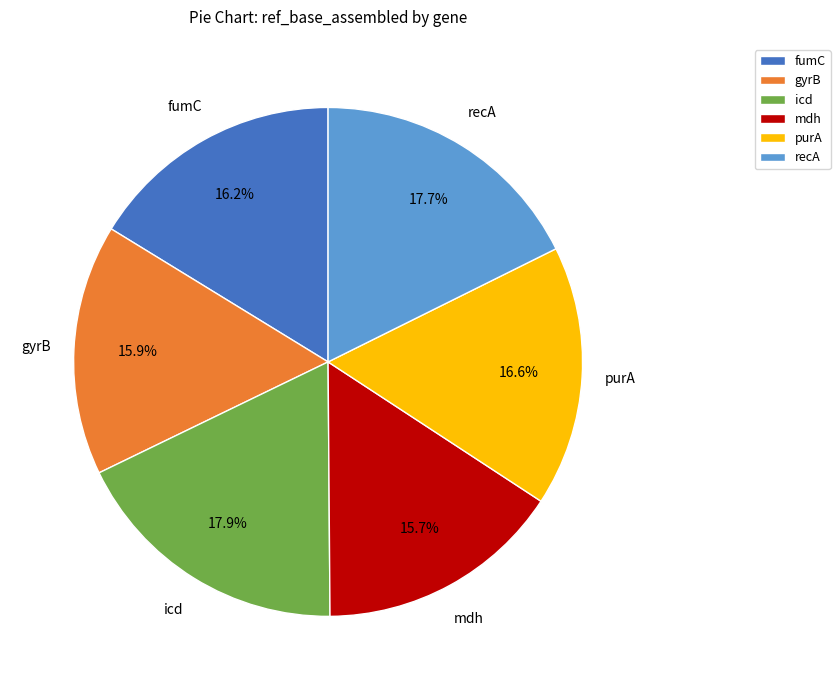

What percentage do icd and mdh together represent?

33.6%